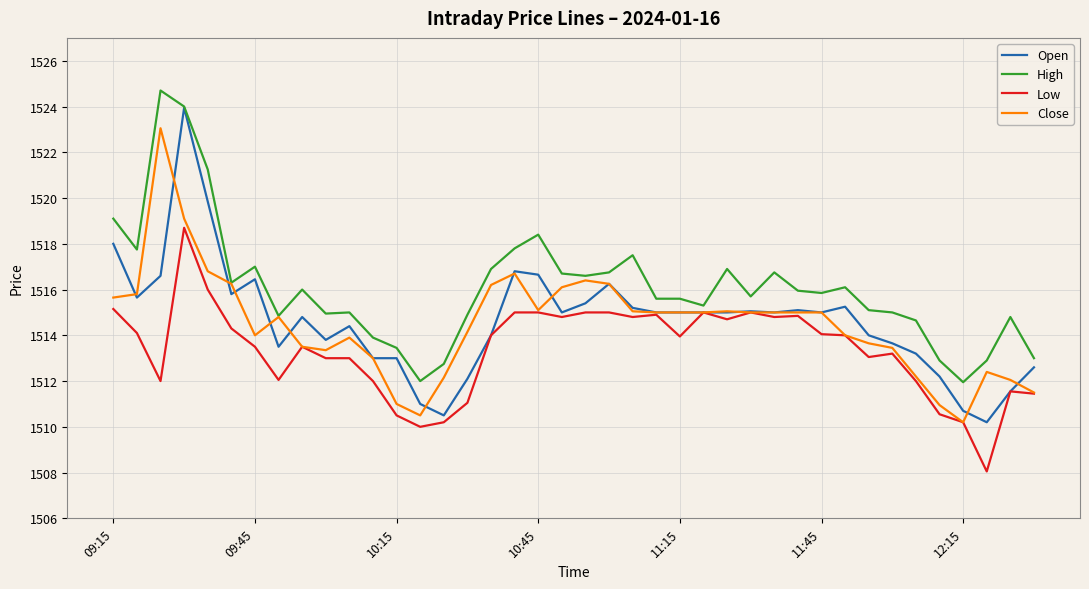

Which series has the largest total across all categories?

High